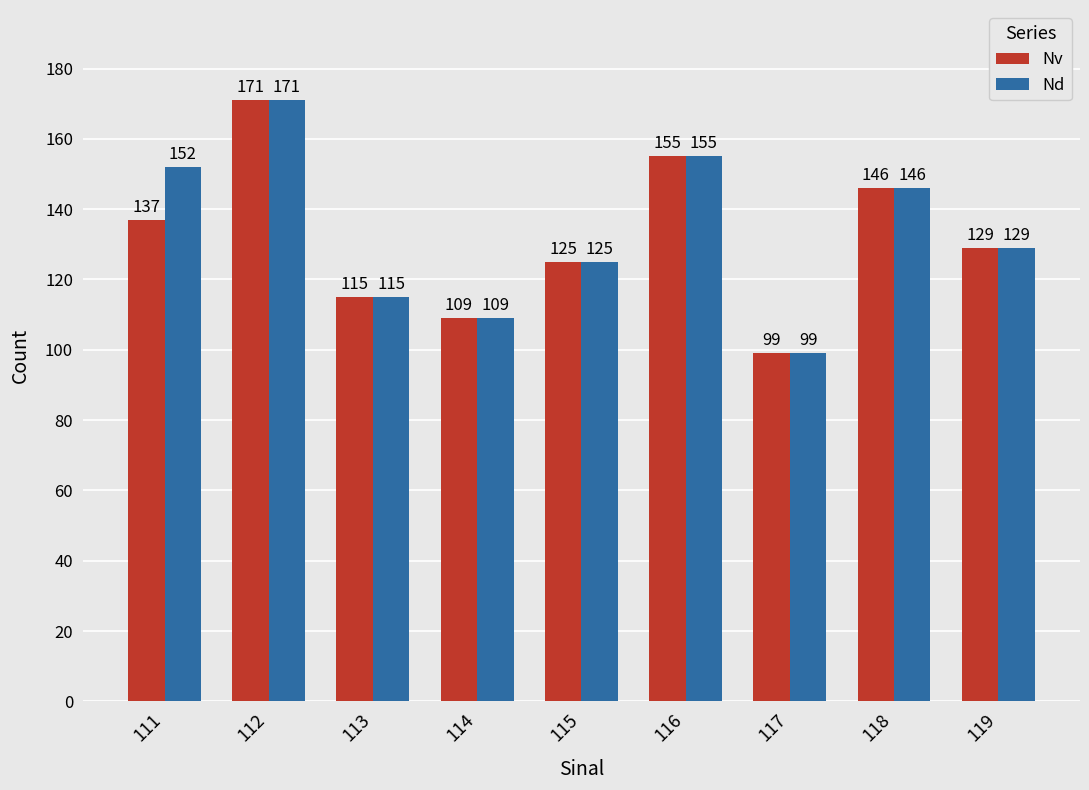

List the labels in order of Nd value, largest first.

112, 116, 111, 118, 119, 115, 113, 114, 117